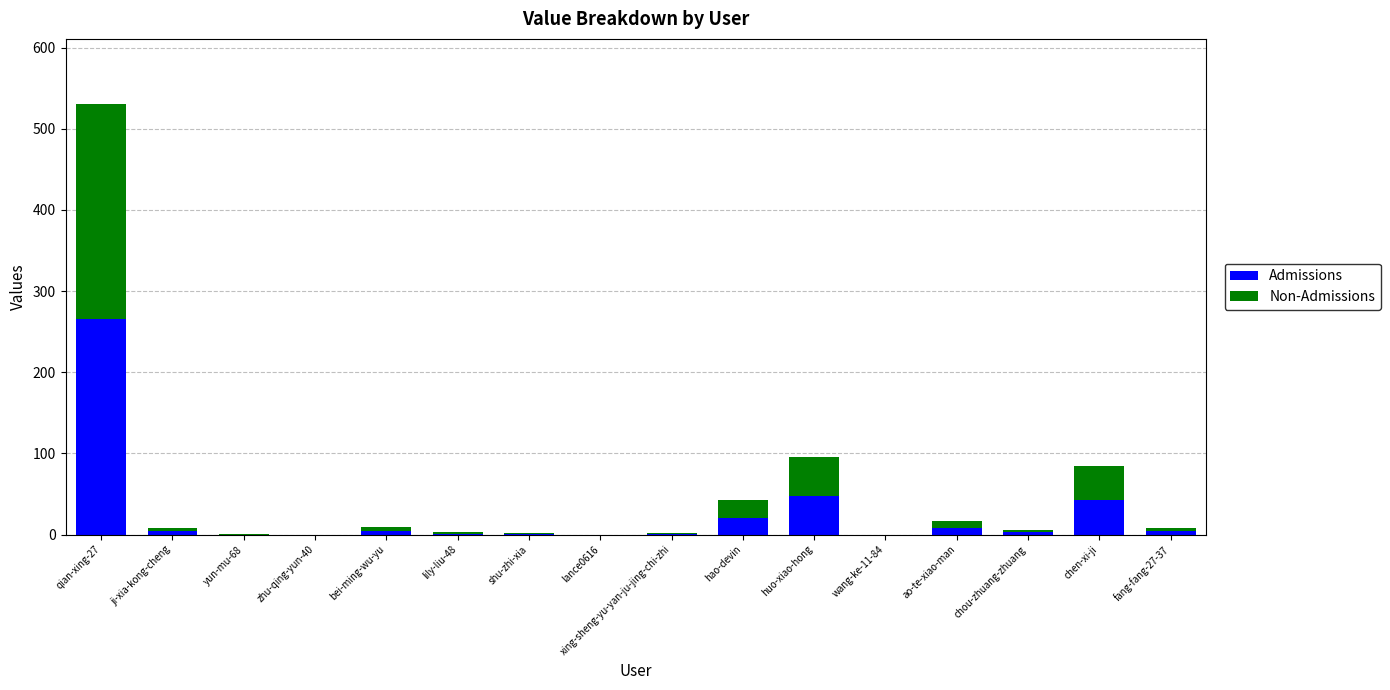

At which category is the sum across all series the highest?

qian-xing-27